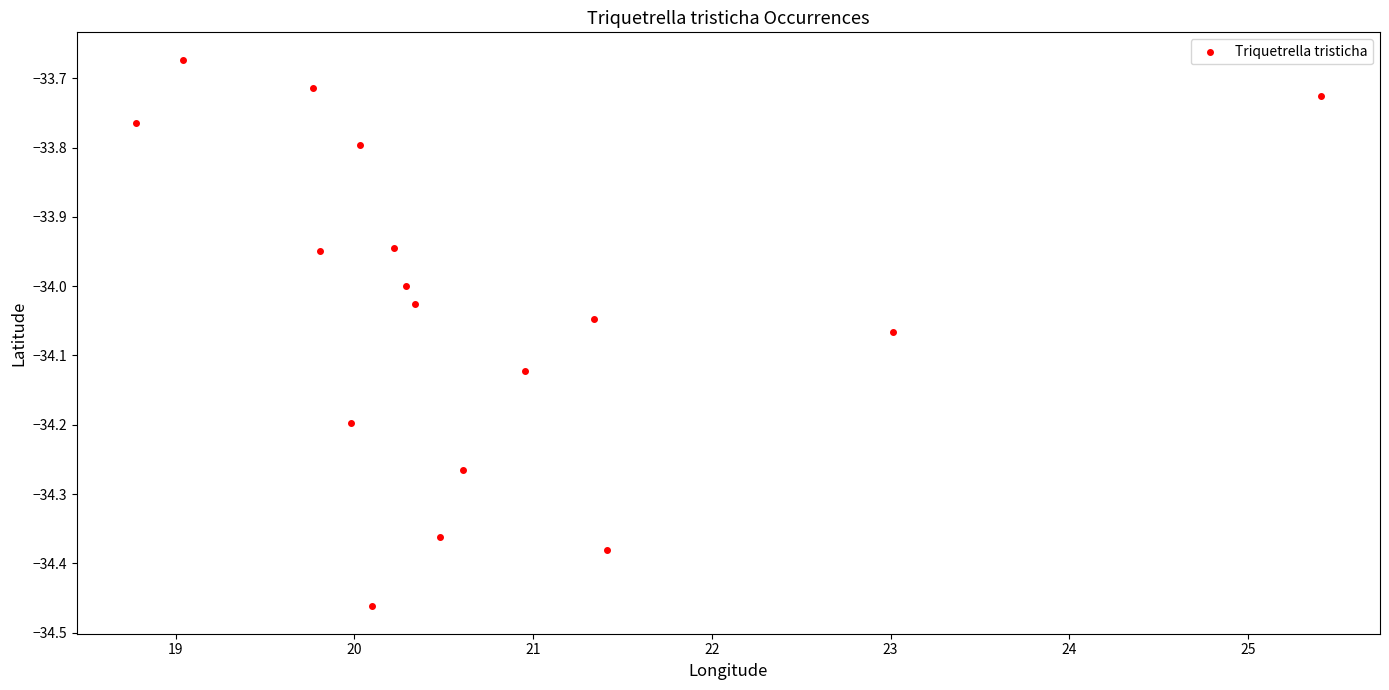

What is the range of Y values (max minus min)?

0.8